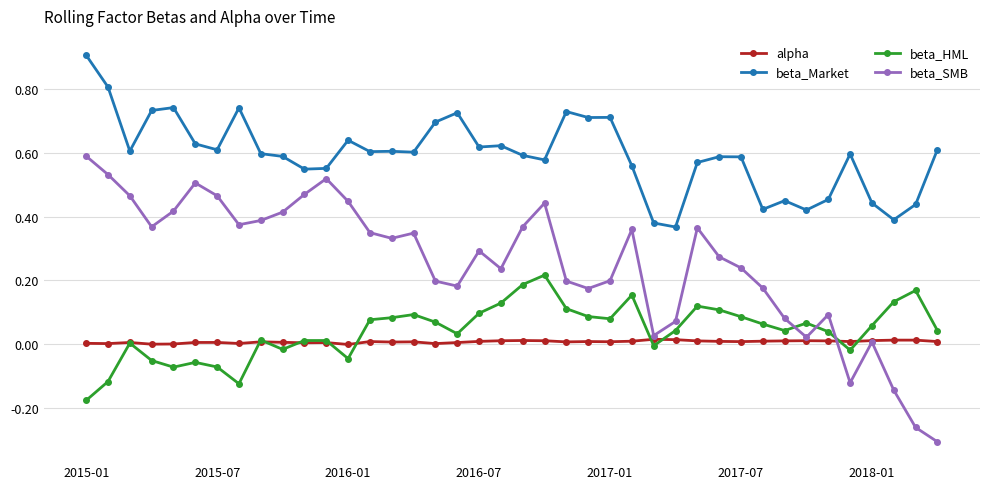

Which series has the widest spread of values?

beta_SMB